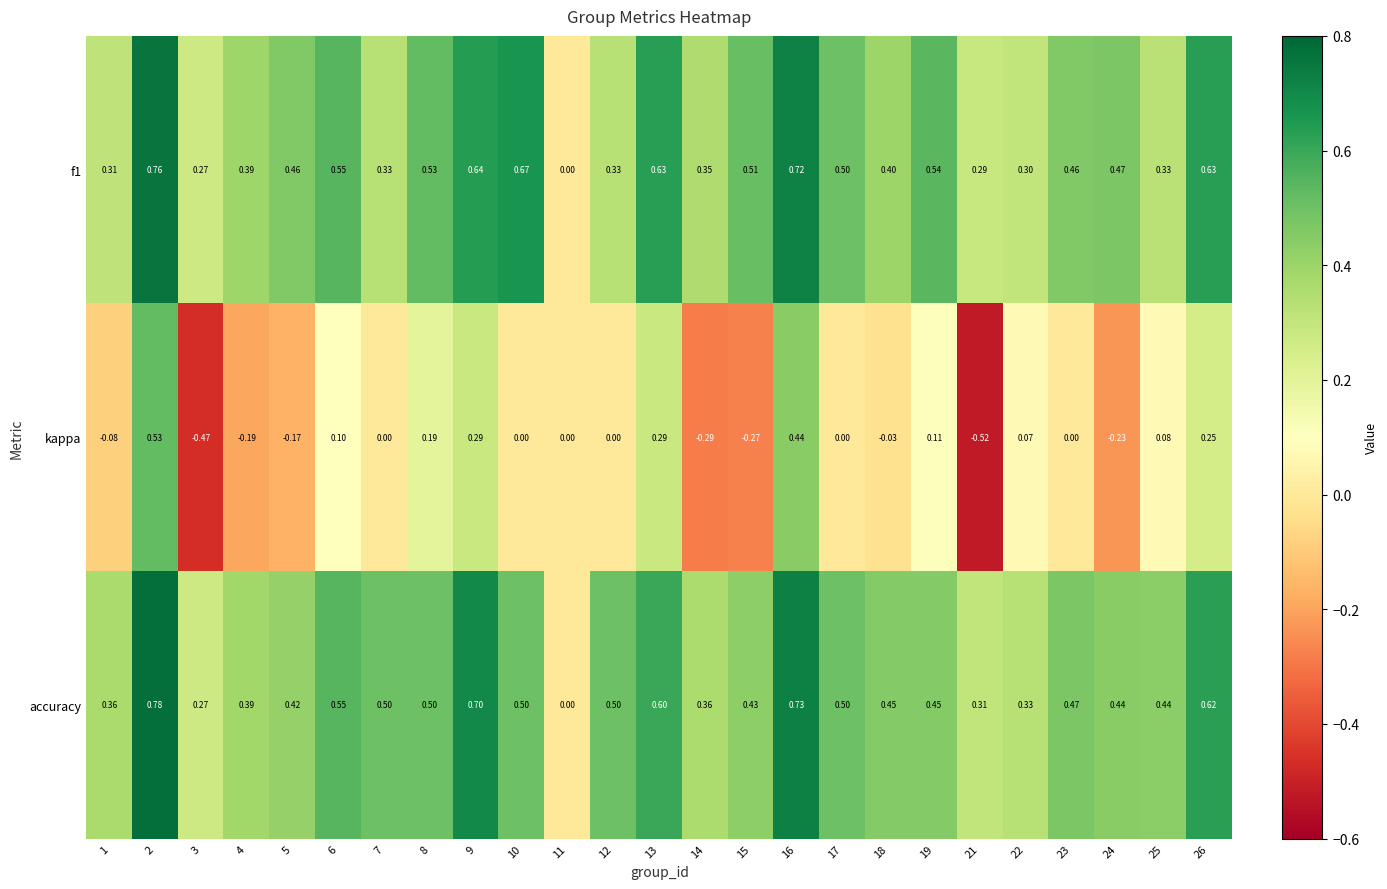

Which series has the largest range (max minus min)?

kappa